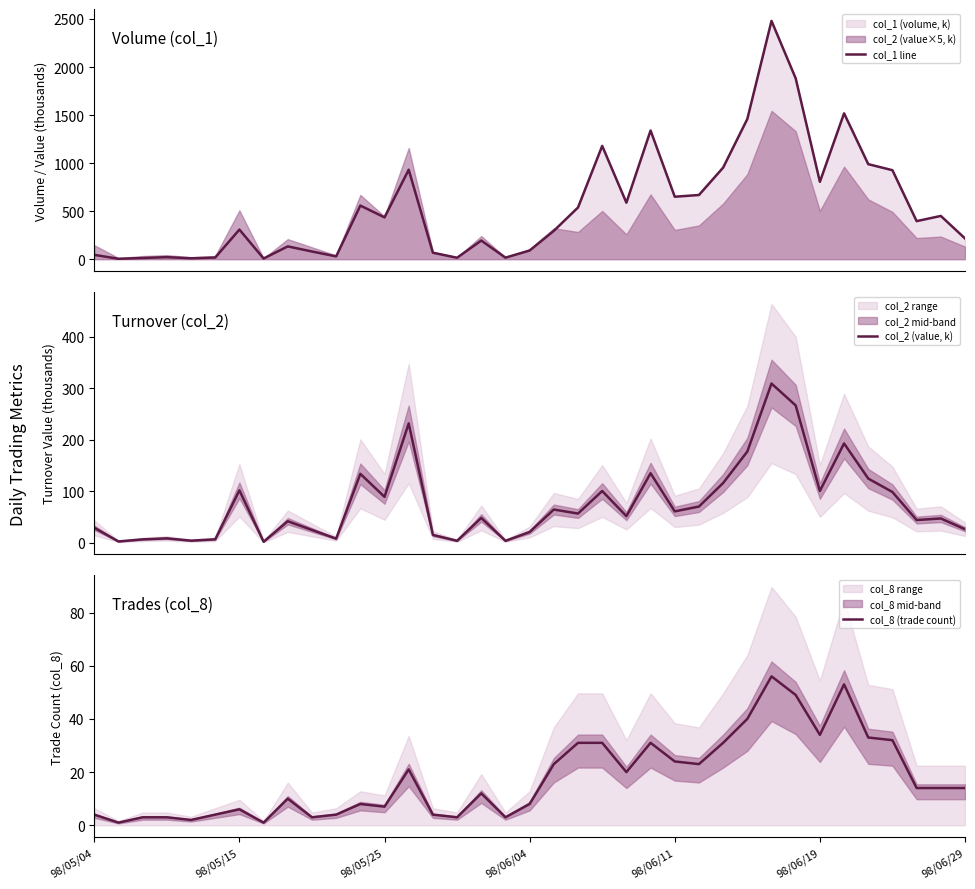

Rank the series by their maximum value, from highest to lowest.

col_1 line, col_2 (value, k), col_8 (trade count)